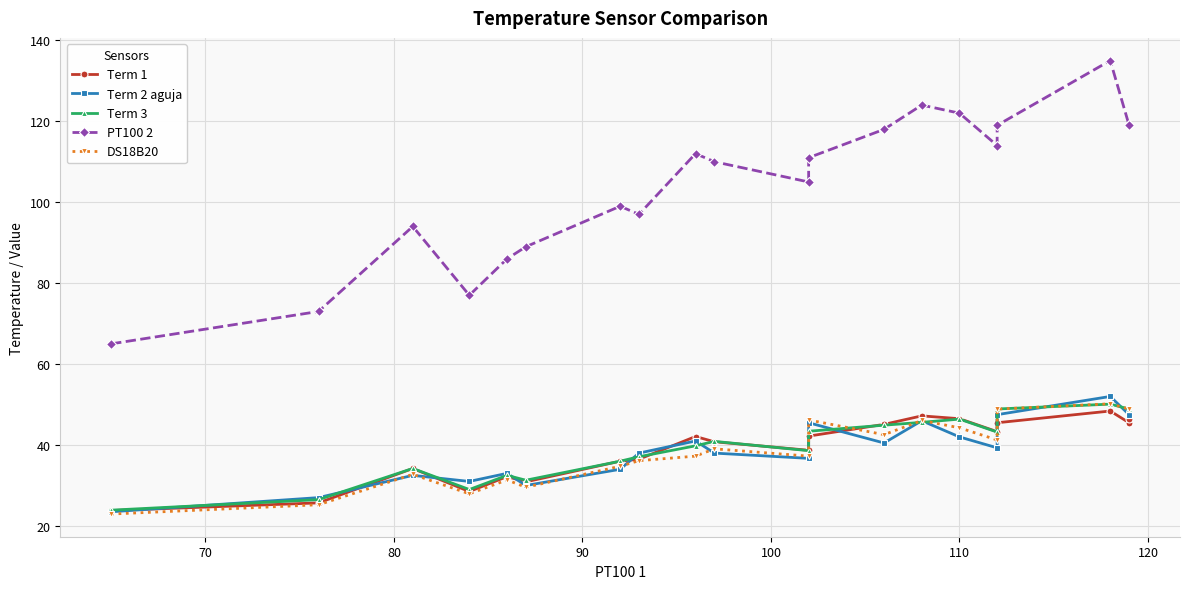

Which series has the widest spread of values?

PT100 2